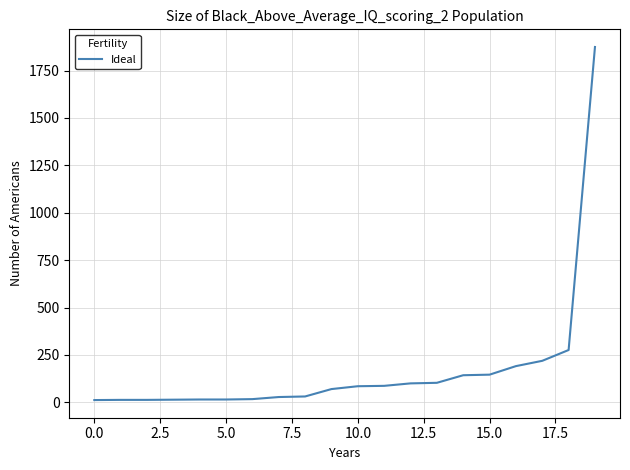

What is the greatest value displayed?

1874